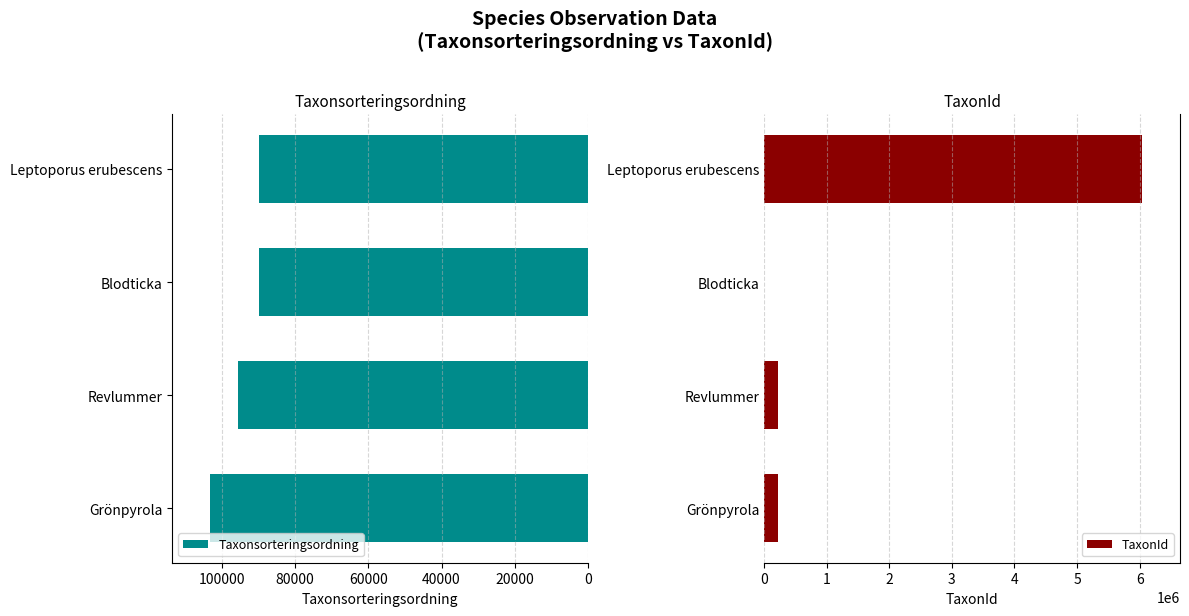

What is the average value of the TaxonId series?

1621867